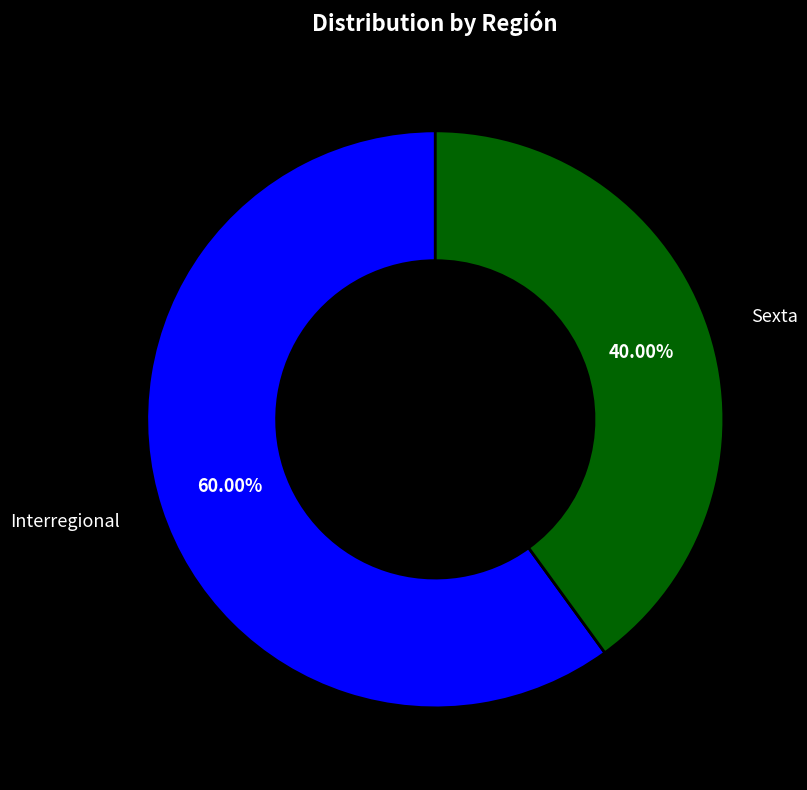

Is there any slice that represents more than half of the pie?

Yes